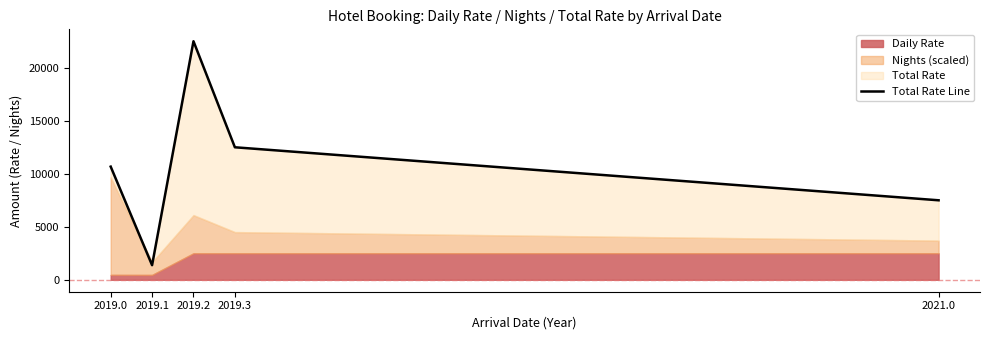

At which label is the value closest to 11938?

2019.3